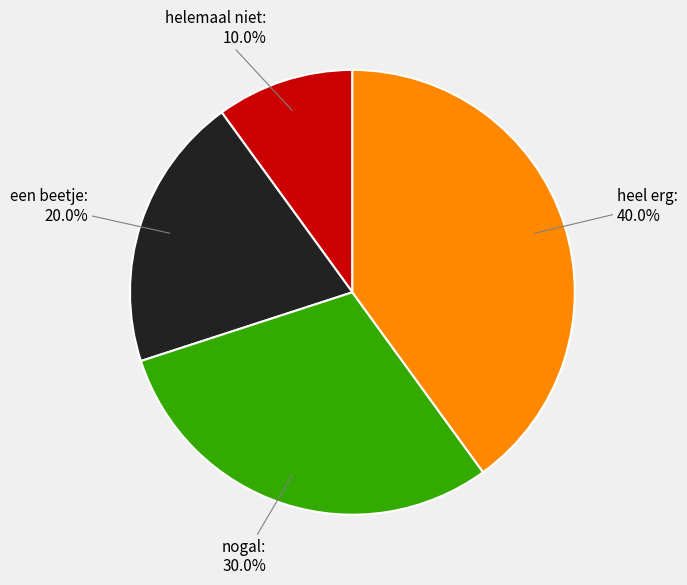

To the nearest percent, what is the difference between the largest and smallest slice percentages?

30%